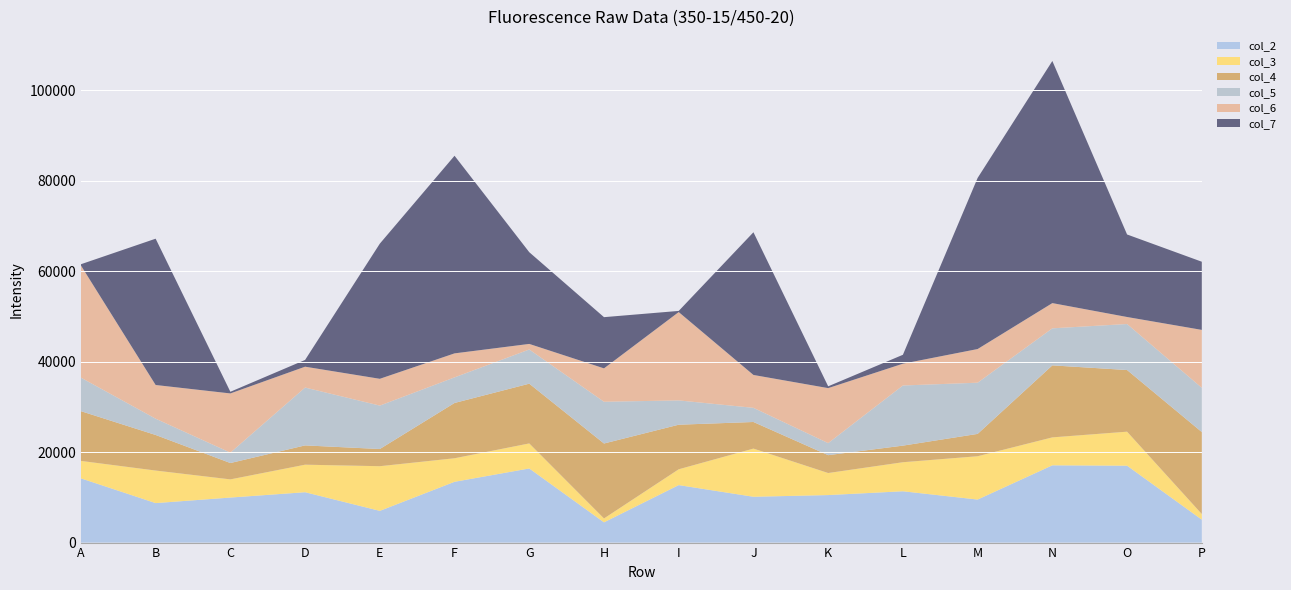

Reading left to right, extract all data points from this chart.

col_2: A=14206	B=8732	C=9957	D=11138	E=7013	F=13442	G=16392	H=4477	I=12712	J=10134	K=10508	L=11348	M=9517	N=17087	O=17006	P=5070
col_3: A=3859	B=7201	C=4023	D=6091	E=9881	F=5209	G=5540	H=862	I=3503	J=10655	K=4878	L=6425	M=9582	N=6183	O=7524	P=1246
col_4: A=11001	B=7866	C=3614	D=4264	E=3800	F=12227	G=13212	H=16575	I=9855	J=5881	K=3949	L=3669	M=4939	N=15923	O=13632	P=18130
col_5: A=7412	B=3601	C=2300	D=12793	E=9601	F=5658	G=7560	H=9231	I=5373	J=3131	K=2663	L=13300	M=11321	N=8191	O=10176	P=9785
col_6: A=24811	B=7451	C=13091	D=4613	E=5925	F=5309	G=1232	H=7385	I=19535	J=7270	K=12162	L=4820	M=7444	N=5578	O=1550	P=12807
col_7: A=268	B=32356	C=368	D=1494	E=29889	F=43705	G=20281	H=11323	I=257	J=31560	K=398	L=1970	M=37840	N=53549	O=18252	P=15075